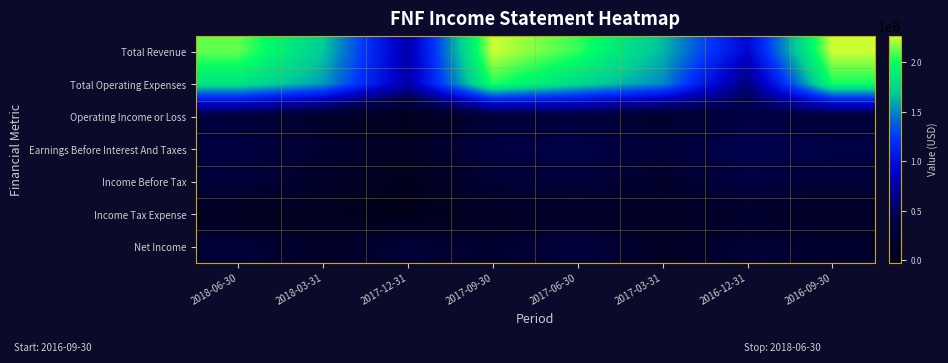

Which label corresponds to the largest value in the chart?

2016-09-30